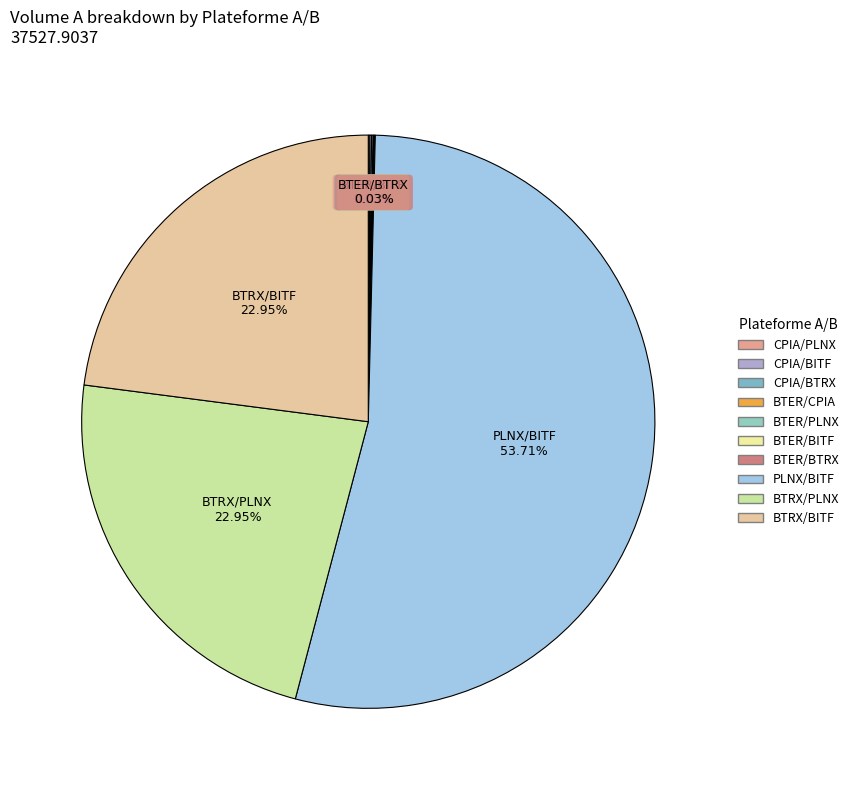

Is there any slice that represents more than half of the pie?

Yes